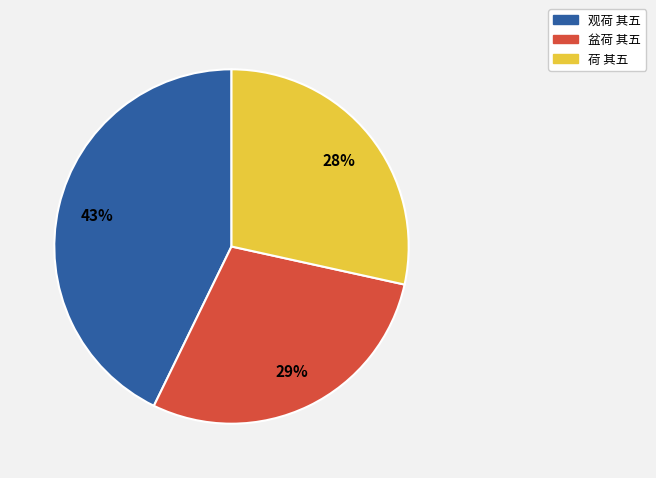

What is the ratio of the value at 盆荷 其五 to the value at 荷 其五?

1.0